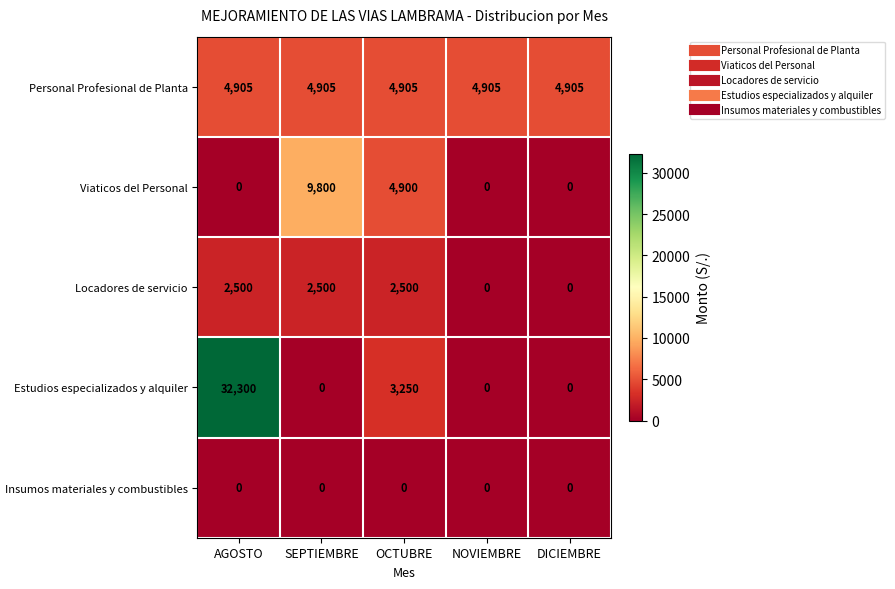

Is it true that Estudios especializados y alquiler equals 1123 at OCTUBRE?

False